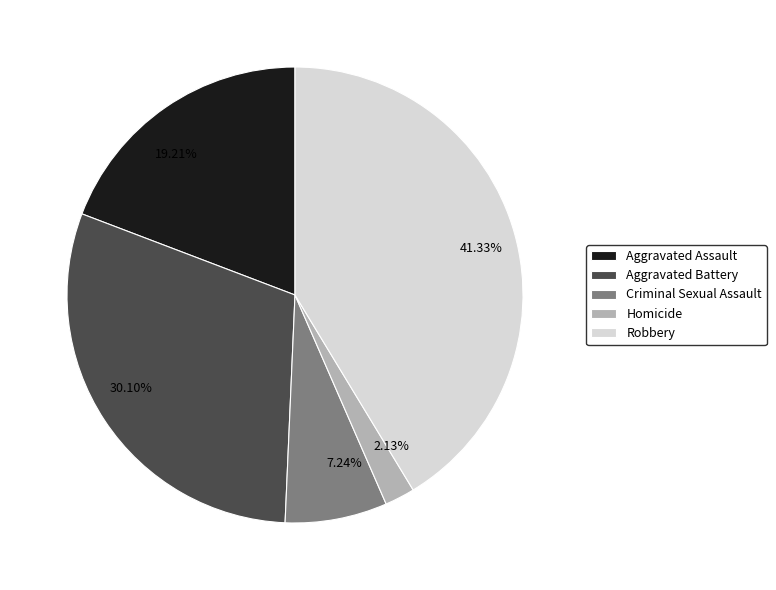

Is it true that Robbery is 47% of the pie?

False